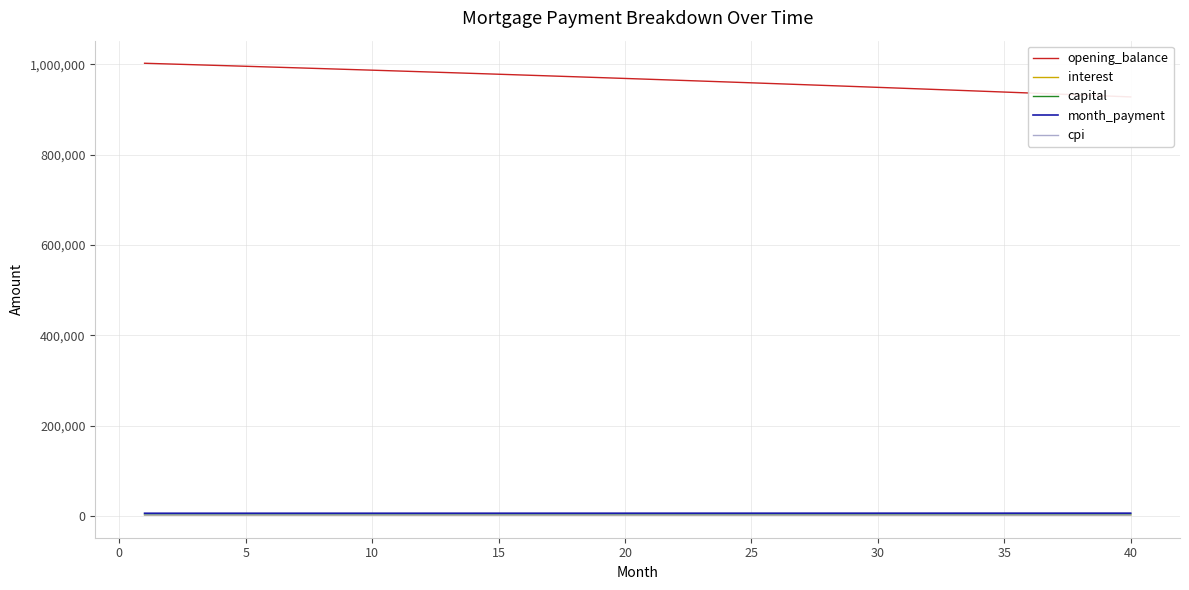

What are all the series names shown in the legend?

opening_balance, interest, capital, month_payment, cpi